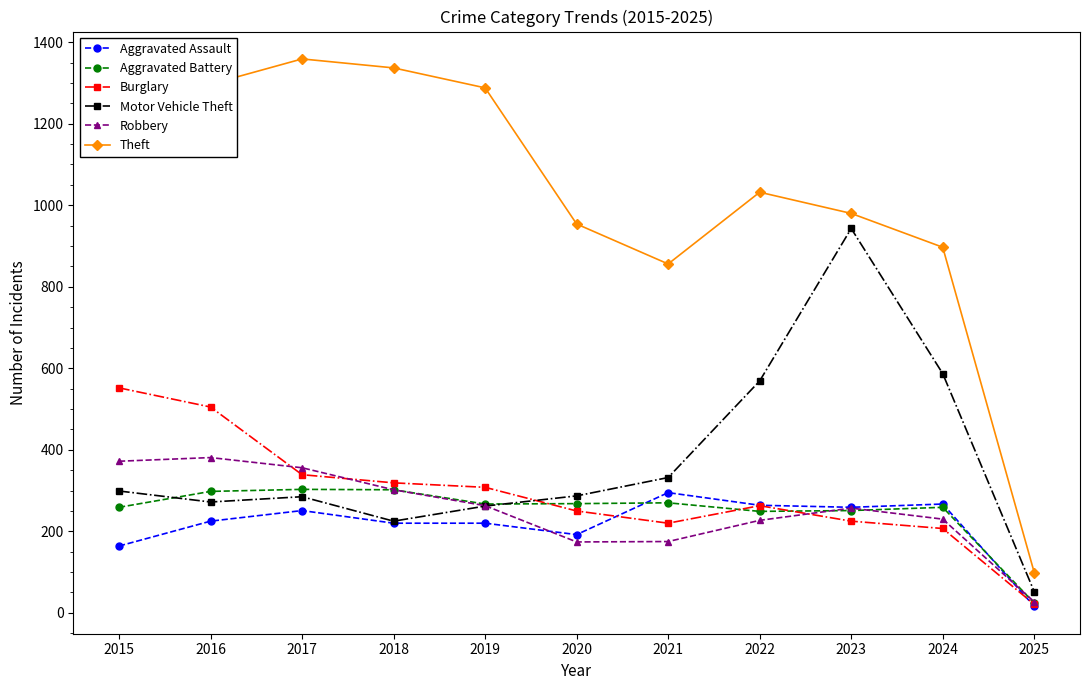

True or false: Motor Vehicle Theft and Theft cross at least once.

False